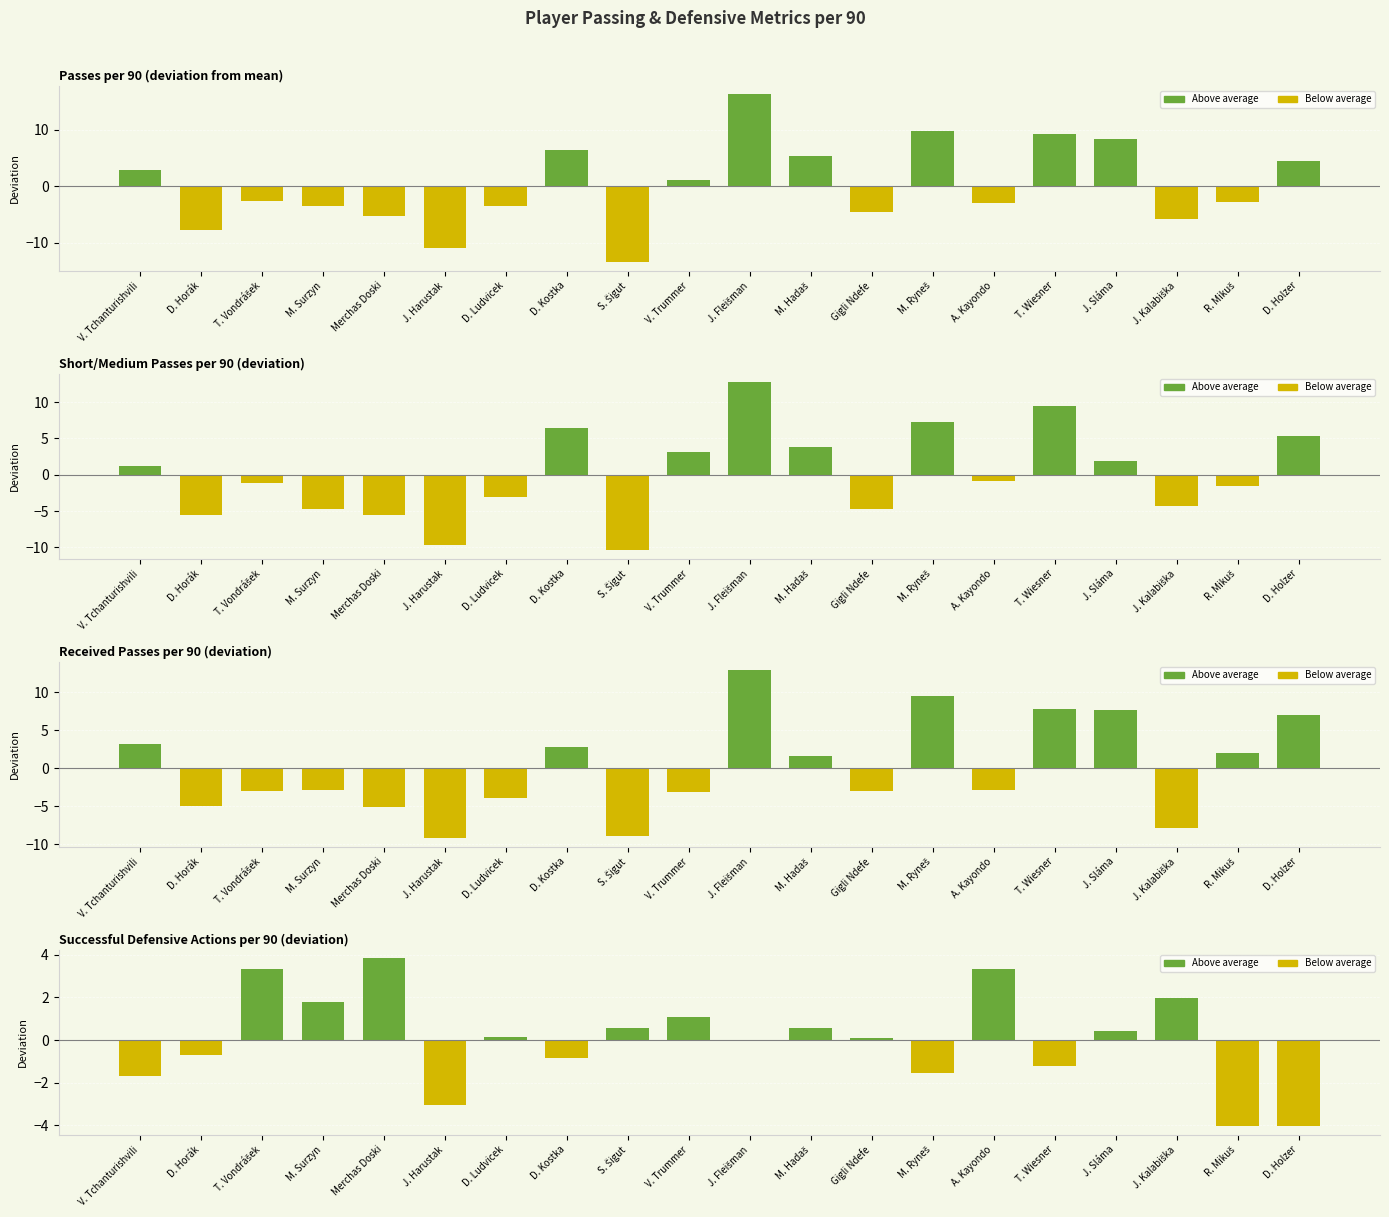

Between J. Kalabiška and M. Hadaš, which is larger?

M. Hadaš